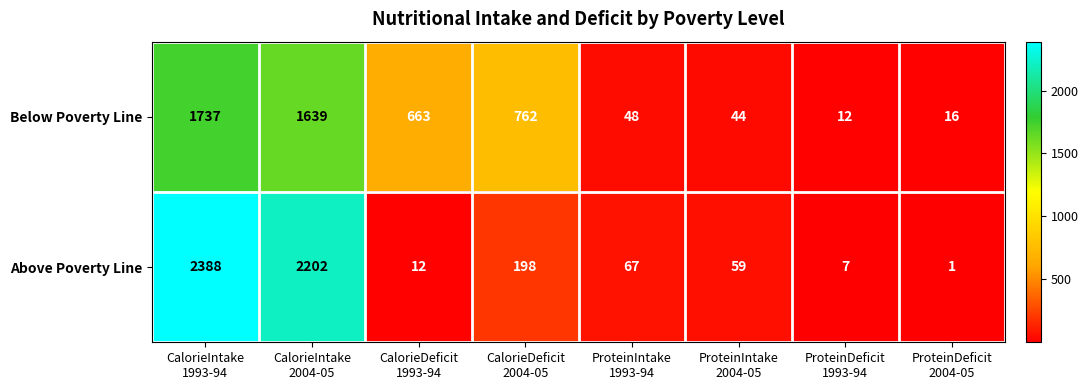

List the series in order of their peak value, lowest first.

Below Poverty Line, Above Poverty Line